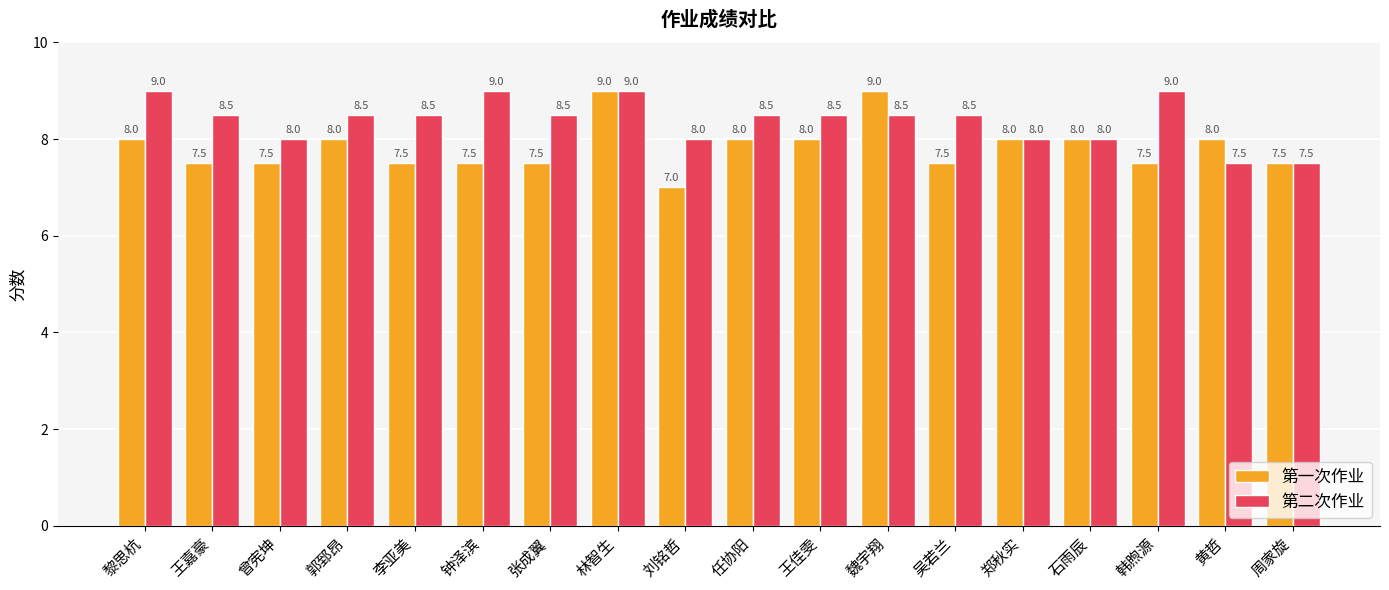

What is the value of the 第一次作业 bar at the 8th from the left?

9.0